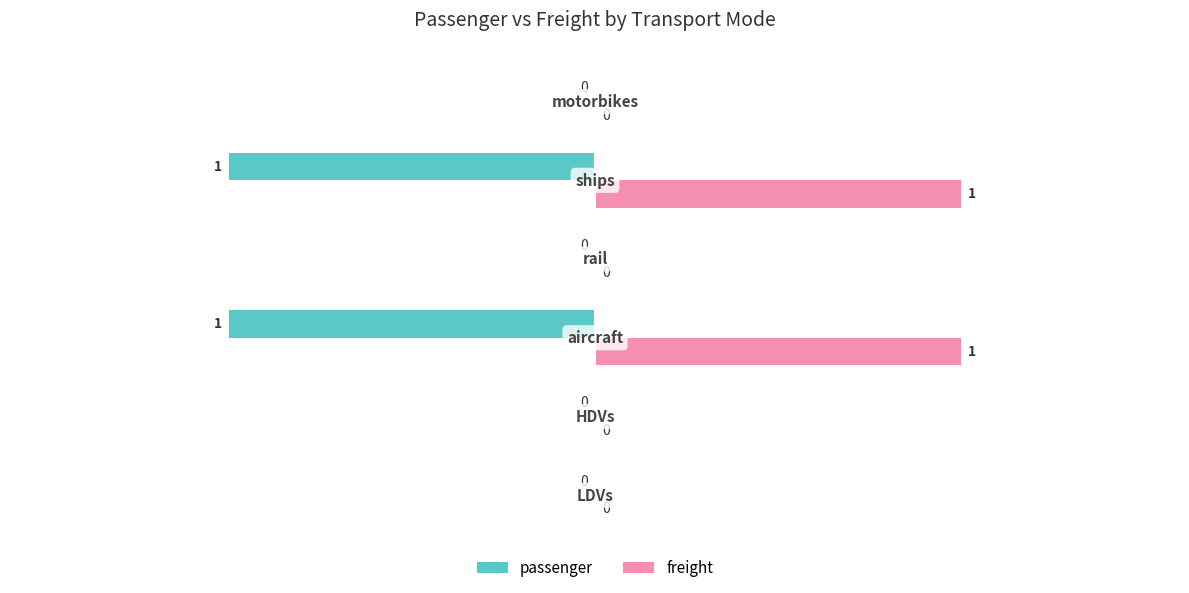

Which series has the largest total across all categories?

freight